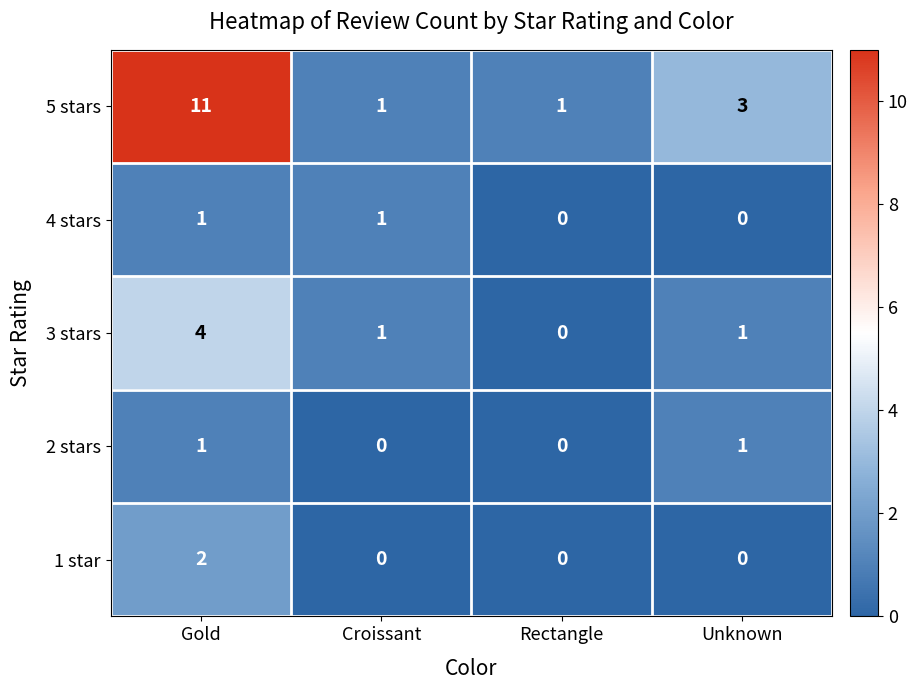

Which series has the widest spread of values?

5 stars